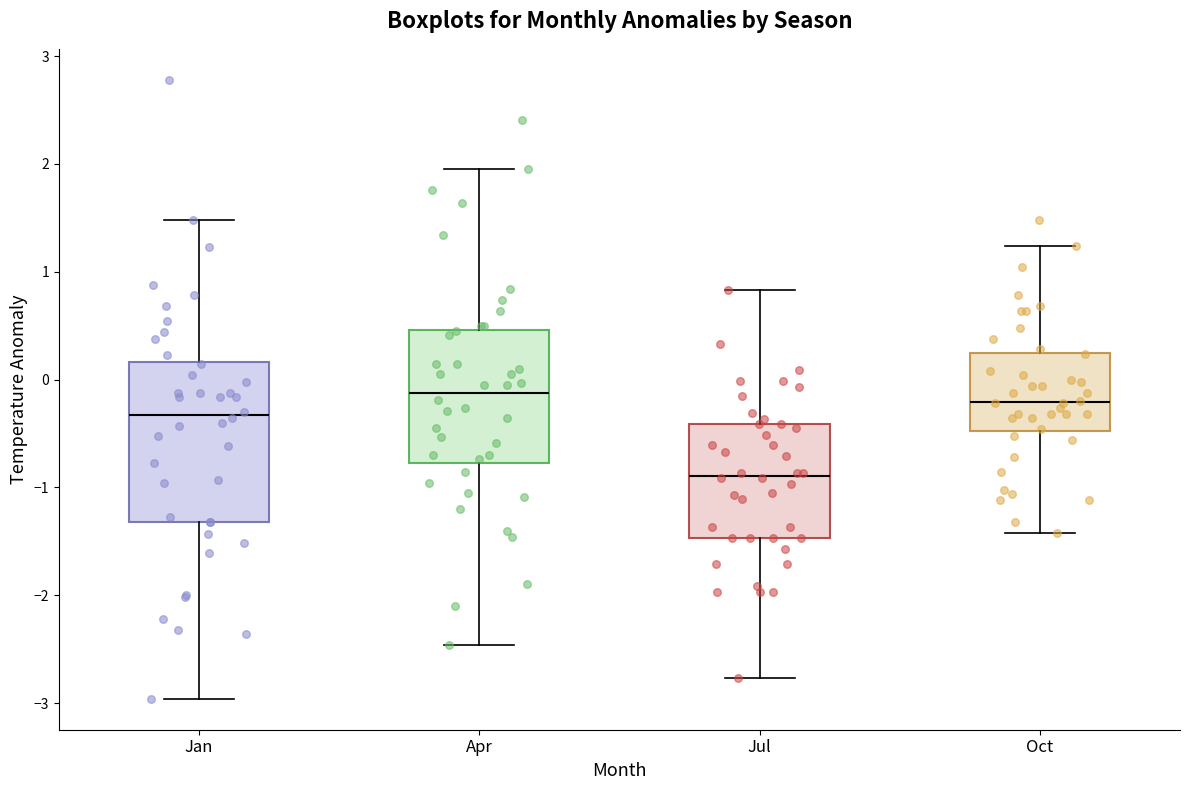

Which box is the tallest, from its lower edge to its upper edge?

Jan